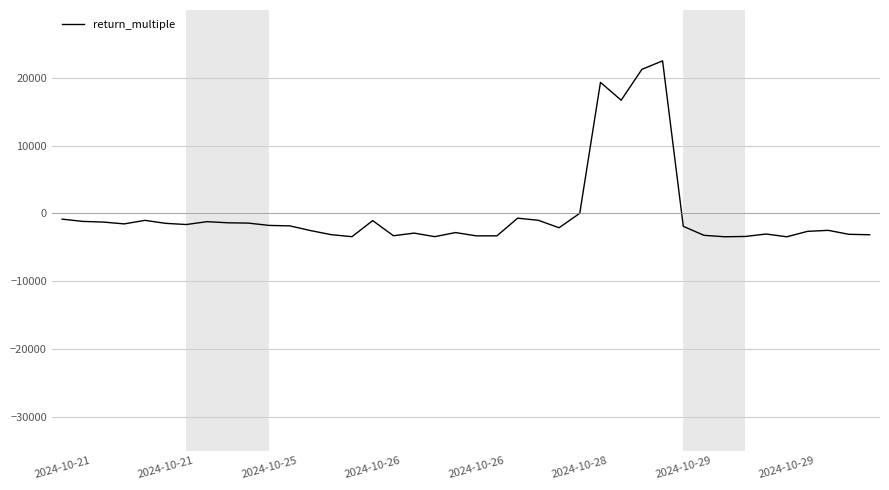

What is the smallest value displayed?

-3455.6